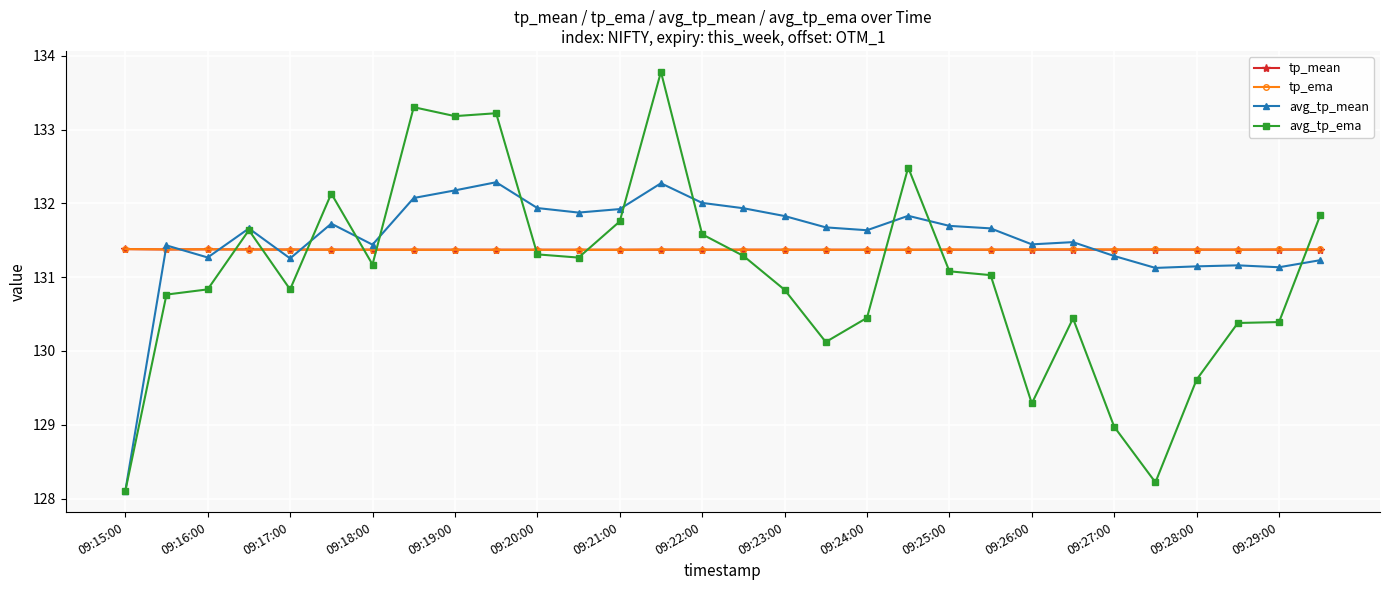

What is the difference between the maximum and minimum values in the avg_tp_ema series?

5.7